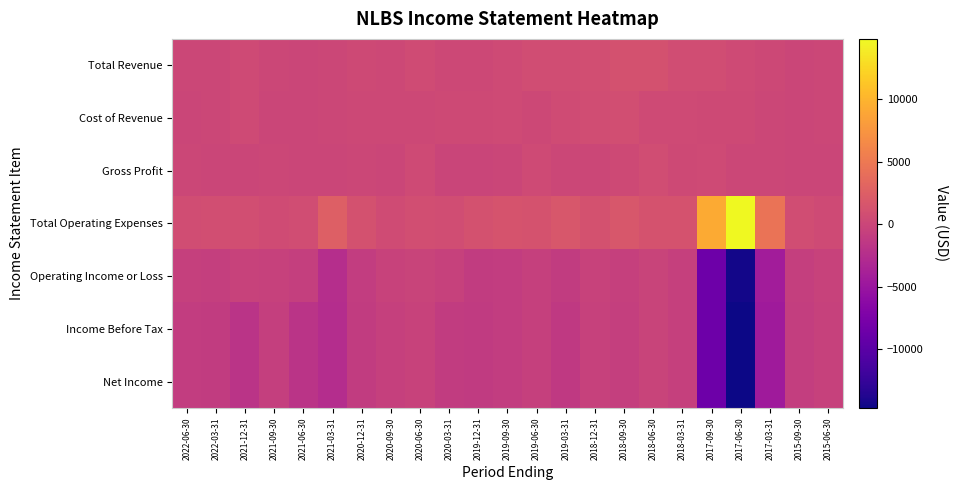

Rank the series by their maximum value, from lowest to highest.

Operating Income or Loss, Income Before Tax, Net Income, Gross Profit, Cost of Revenue, Total Revenue, Total Operating Expenses